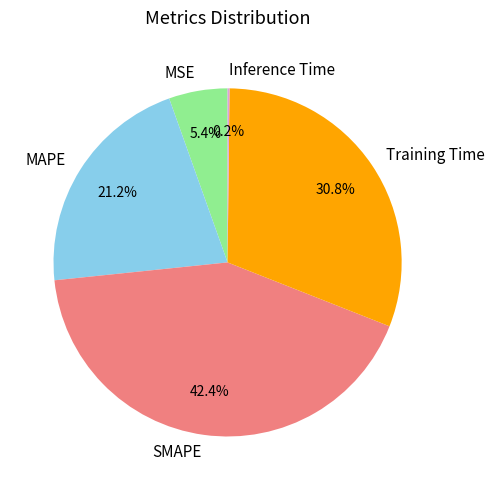

To the nearest percent, what percentage of the pie is MAPE?

21%